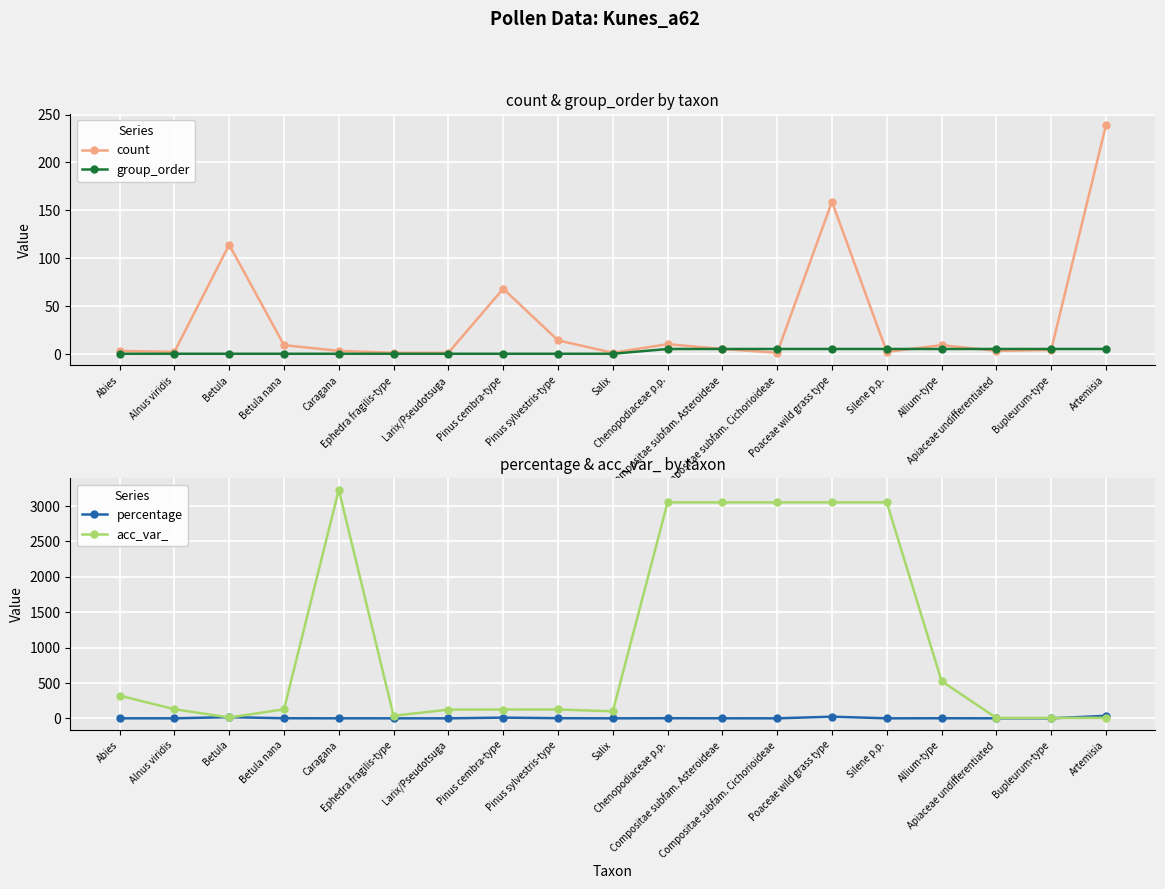

What is the difference between the maximum and minimum values in the group_order series?

5